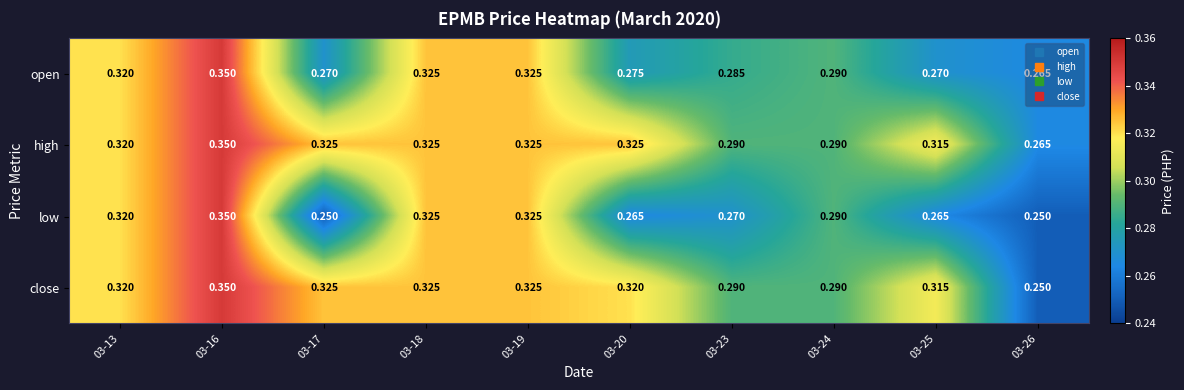

At 03-20, list the series in order from largest to smallest.

high, close, open, low